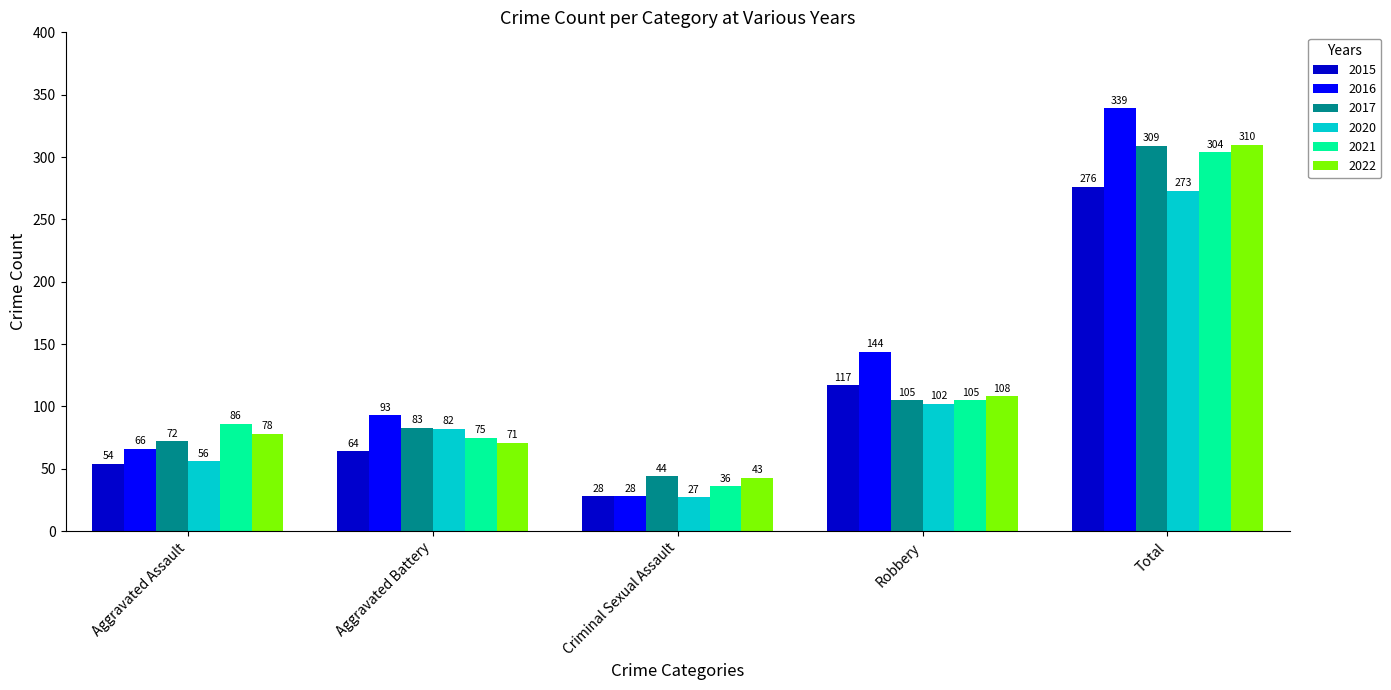

What is the minimum value shown in the chart?

27